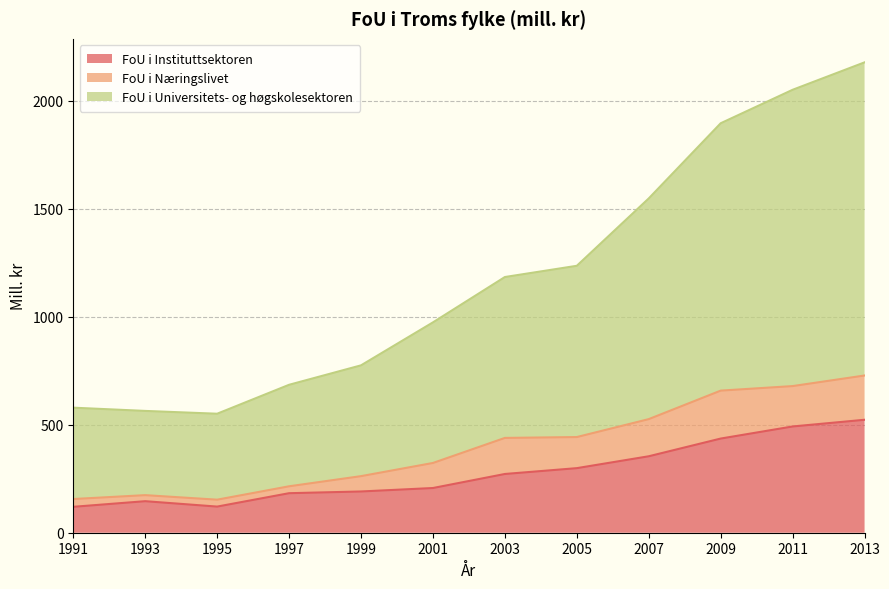

Which series has the widest spread of values?

FoU i Universitets- og høgskolesektoren